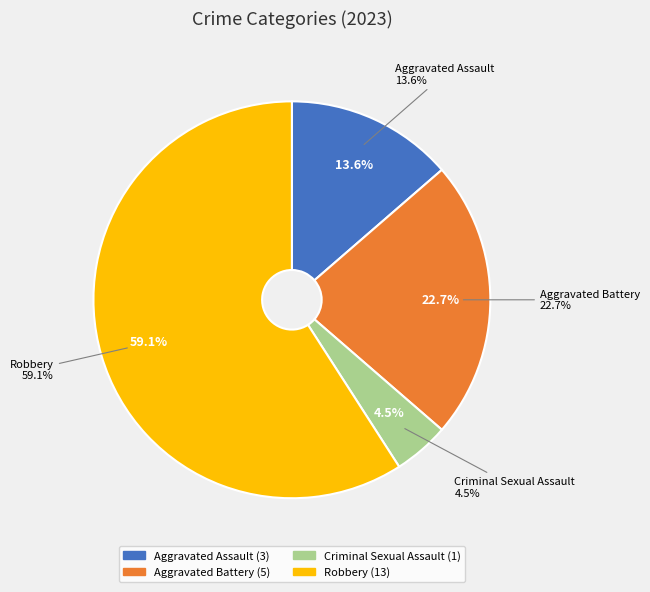

What is the ratio of the value at Aggravated Battery to the value at Criminal Sexual Assault?

5.0